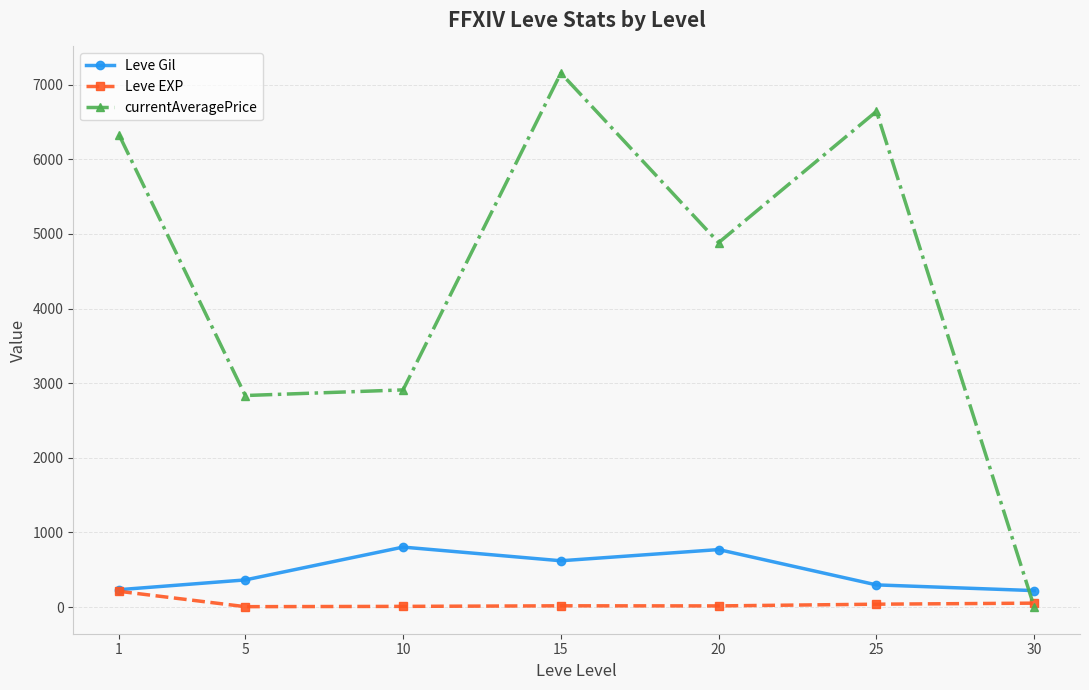

True or false: currentAveragePrice has more than 2 interior local peaks.

False